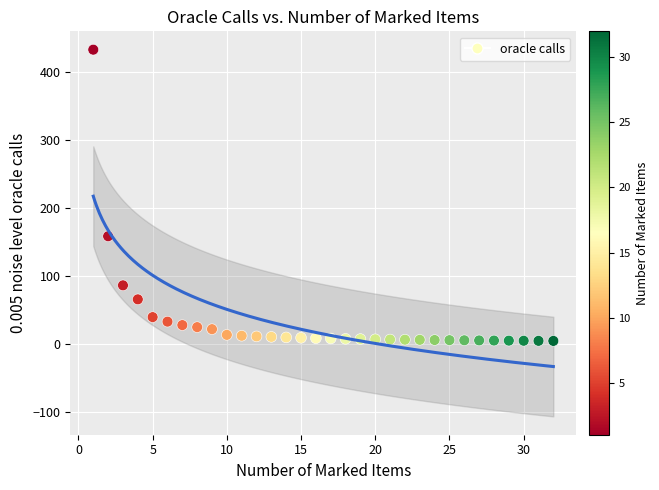

What is the range of X values (max minus min)?

31.0